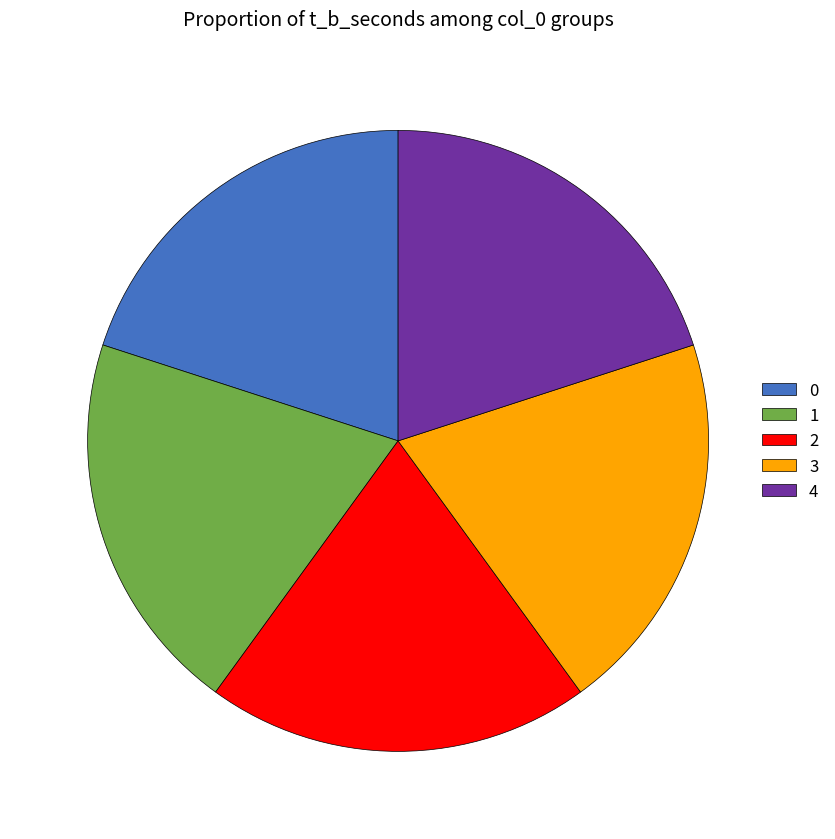

Is the sum of 3 and 0 greater than half?

No